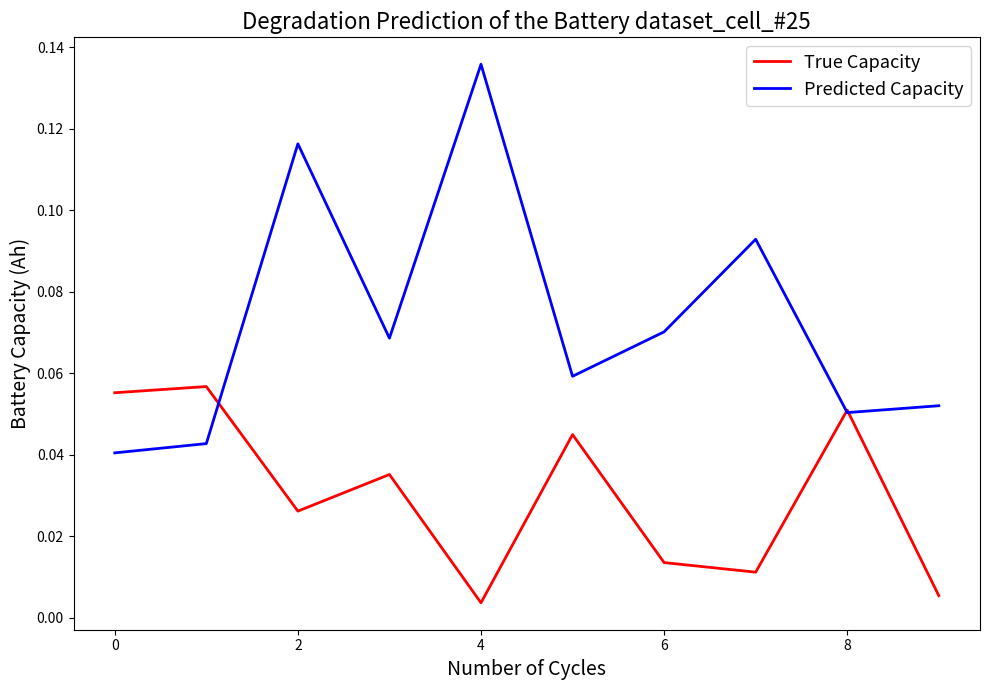

Which series has the widest spread of values?

Predicted Capacity